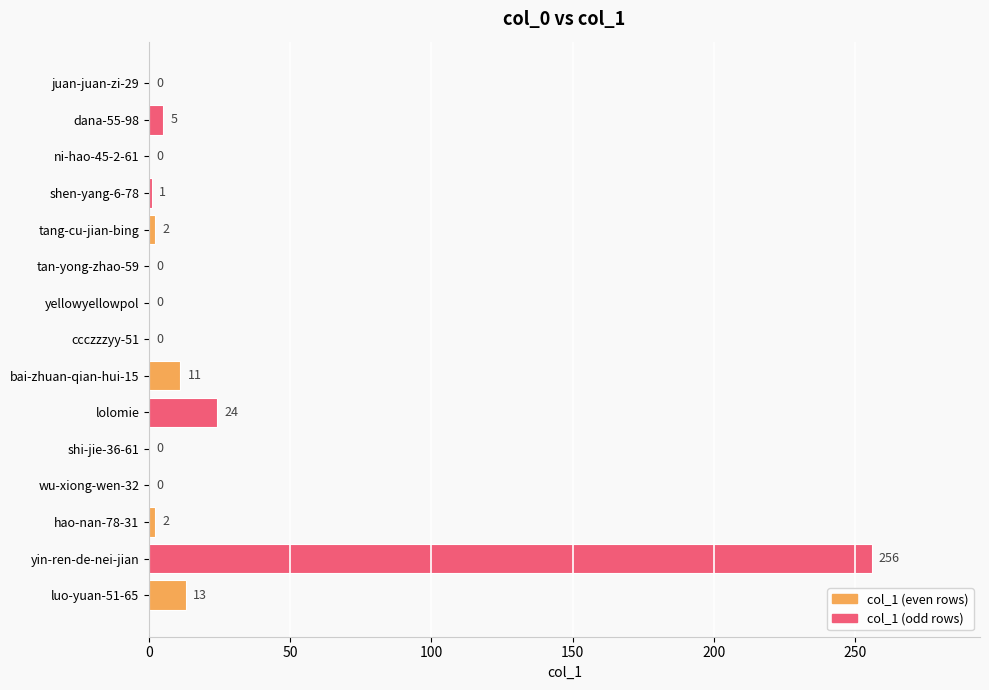

Between hao-nan-78-31 and yin-ren-de-nei-jian, which is larger?

yin-ren-de-nei-jian